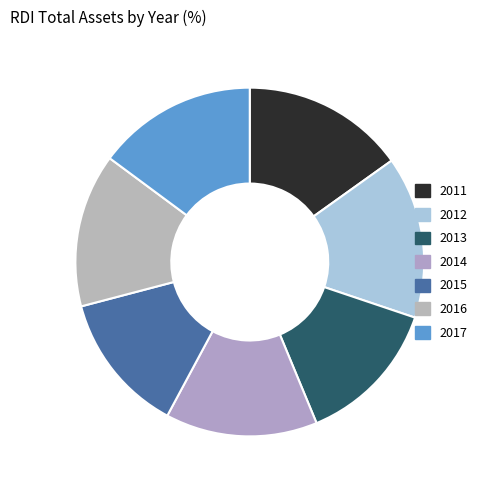

Is it true that 2015 is 7% of the pie?

False